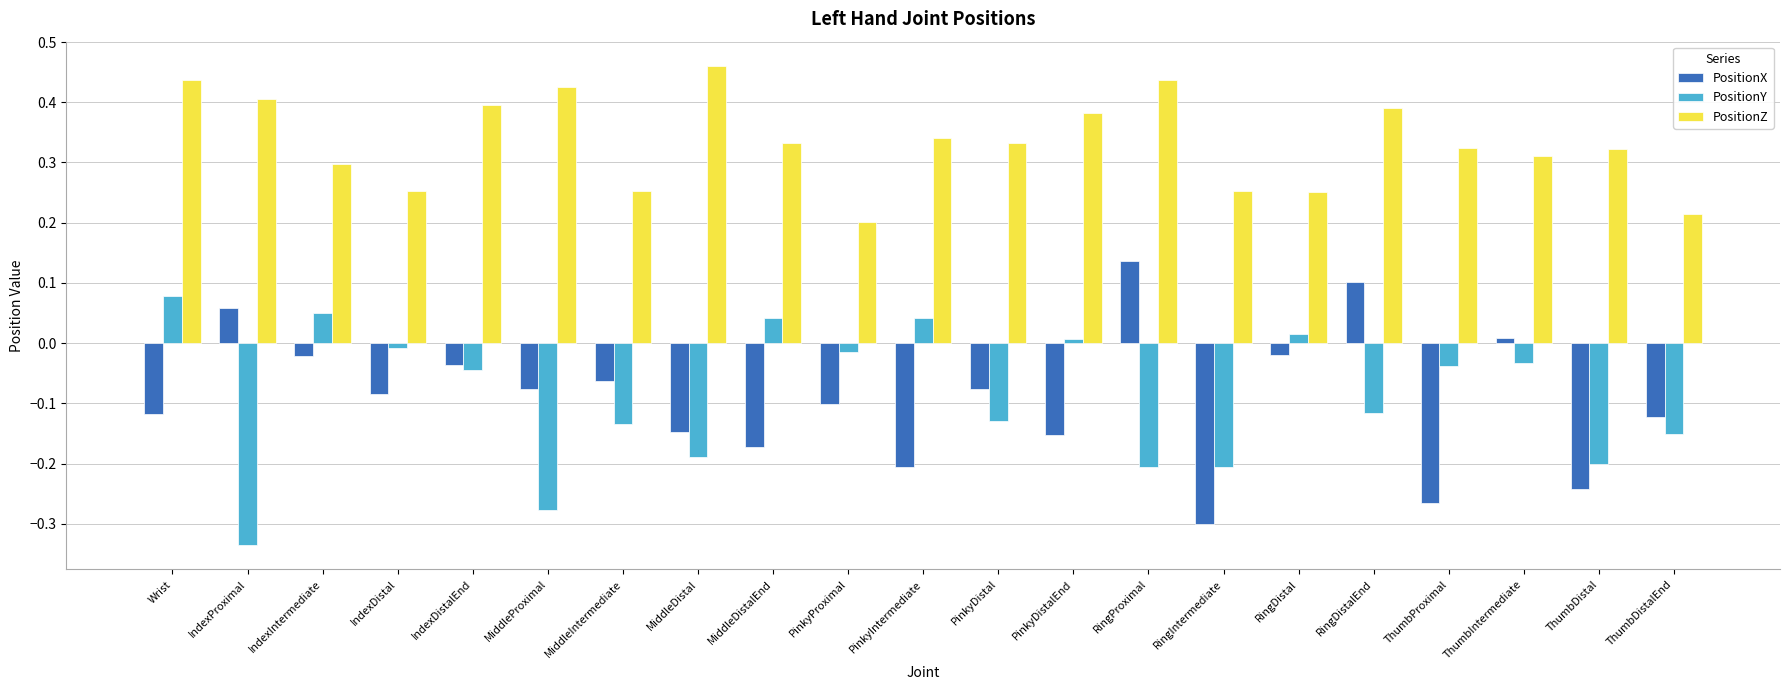

Is the value of PositionX at IndexDistal greater than the value of PositionZ at IndexDistal?

No